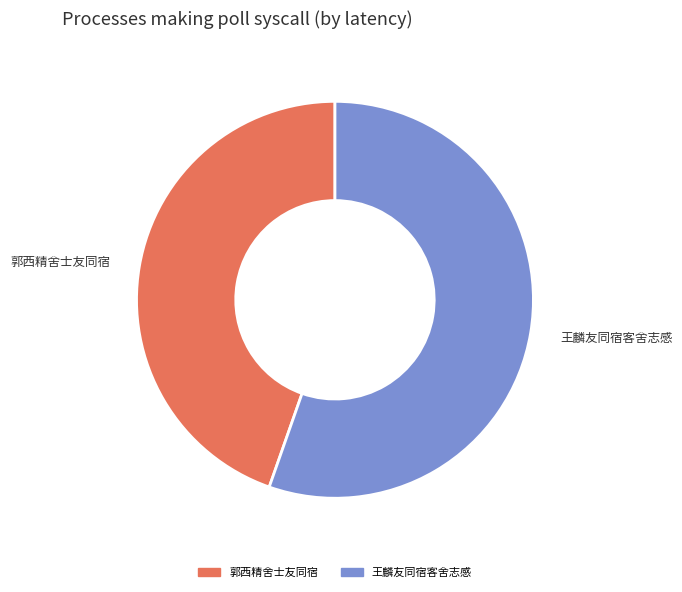

What is the largest slice in the pie chart?

王麟友同宿客舍志感